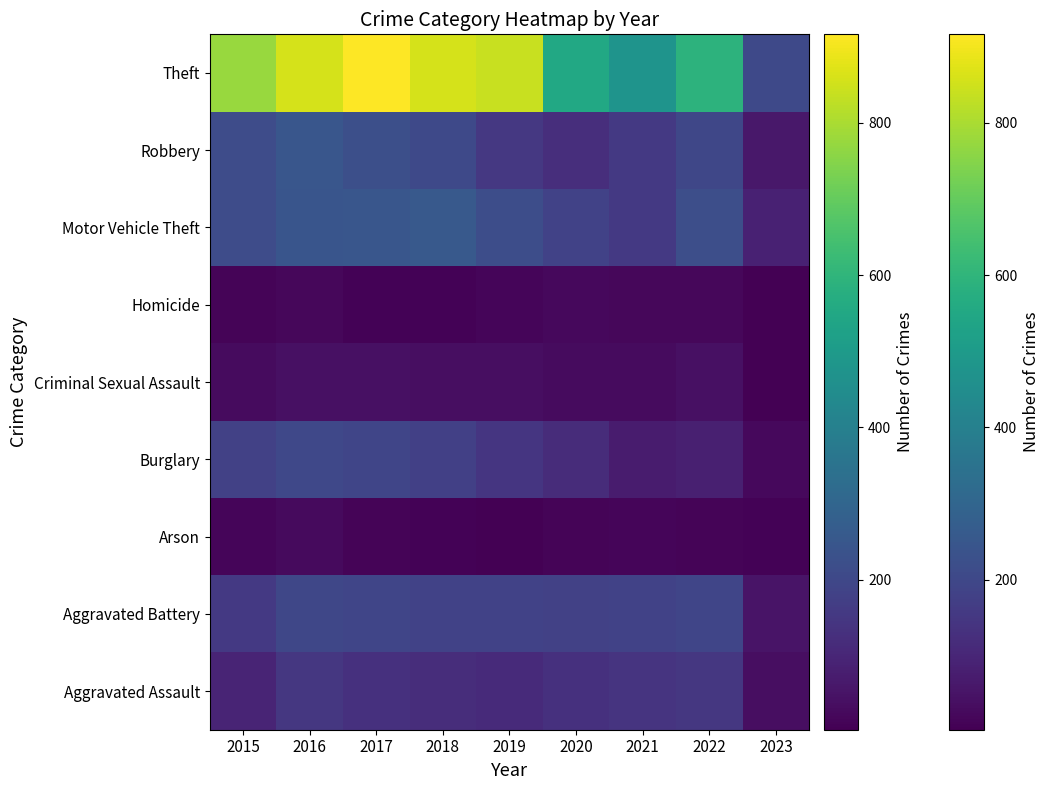

At which category is the sum across all series the highest?

2016